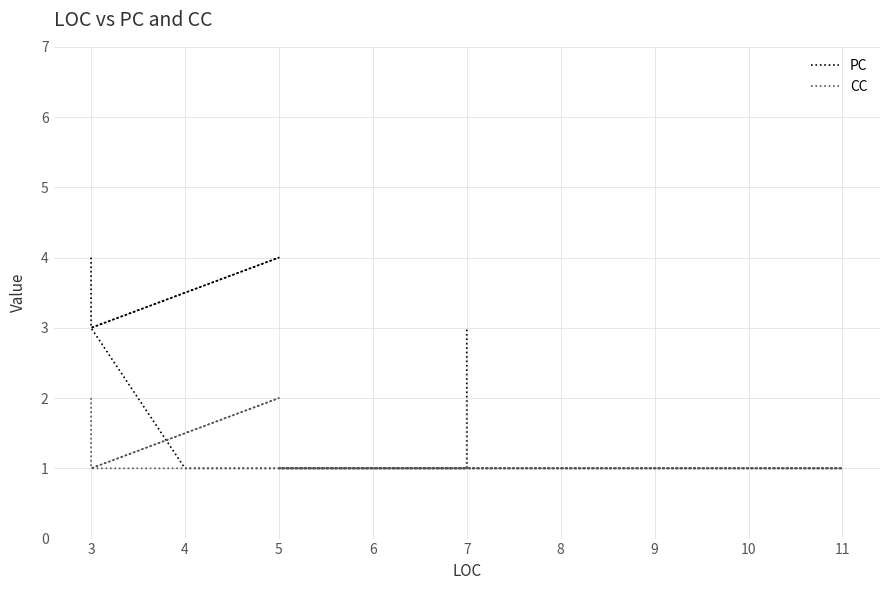

True or false: CC and PC intersect in this chart.

False